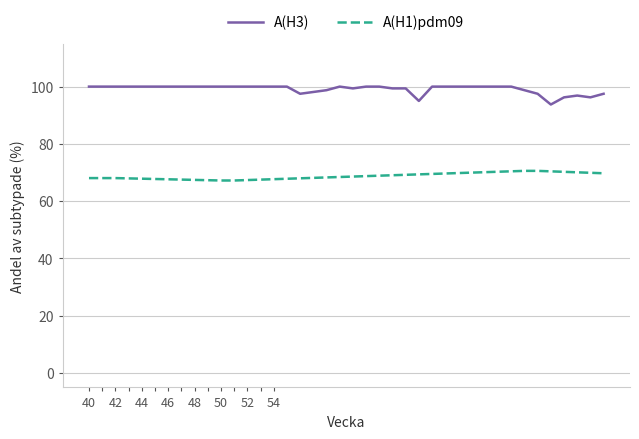

What are all the series names shown in the legend?

A(H3), A(H1)pdm09